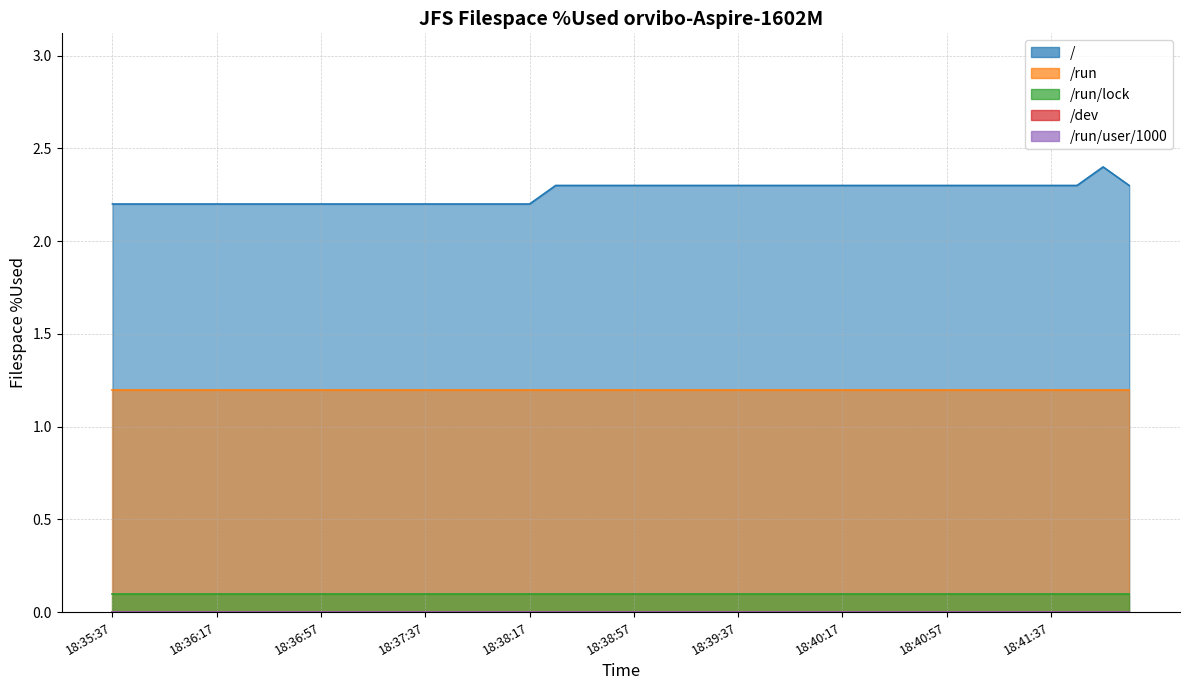

What is the label of the 1st point from the left?

18:35:37